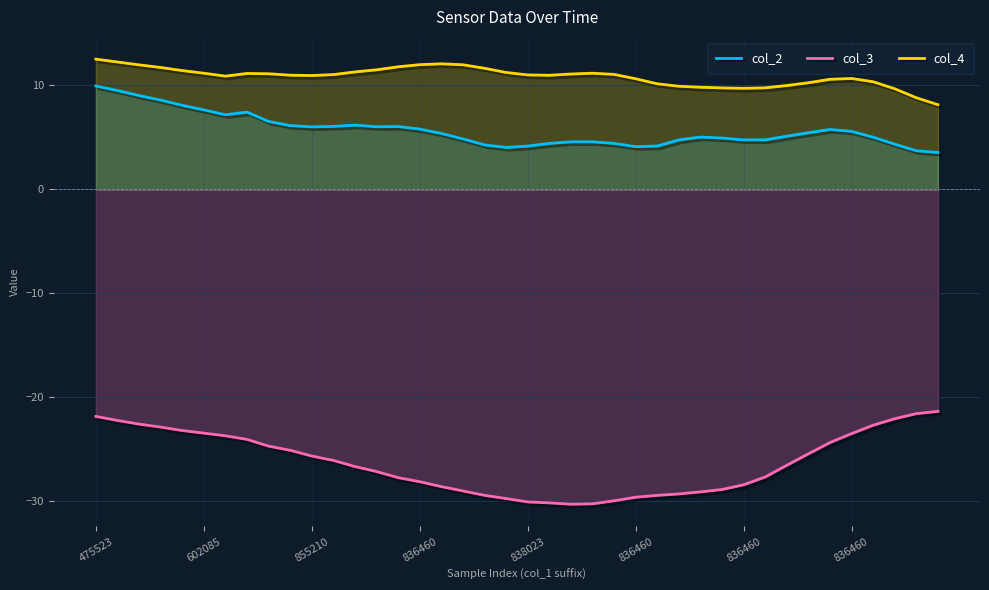

What is the value of the col_4 point at the 5th from the left?

11.4